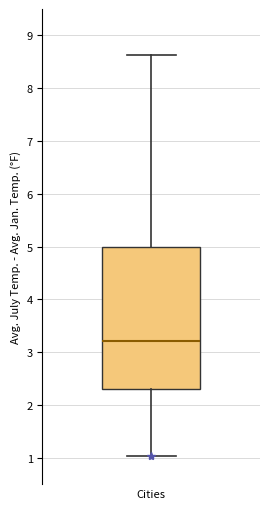

Where does the lower whisker of the box for Cities end on the y-axis? The values are not printed on the chart, so give them approximately, as read against the axis.

1.0